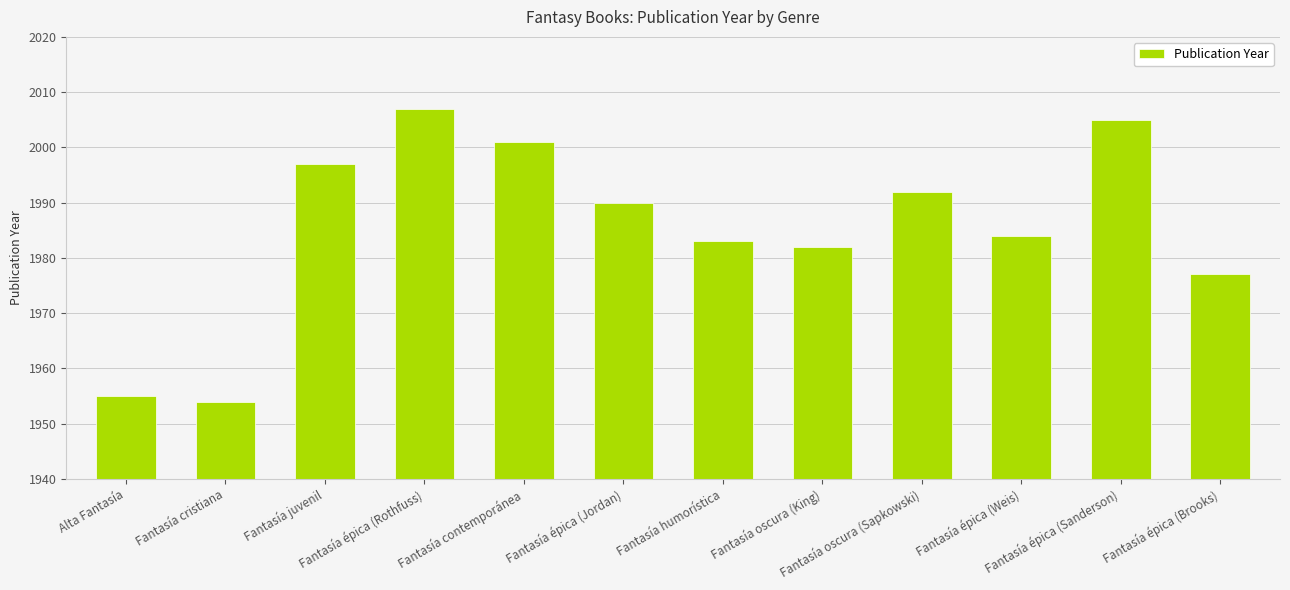

Reading left to right, transcribe all the data shown in this chart.

1955	1954	1997	2007	2001	1990	1983	1982	1992	1984	2005	1977